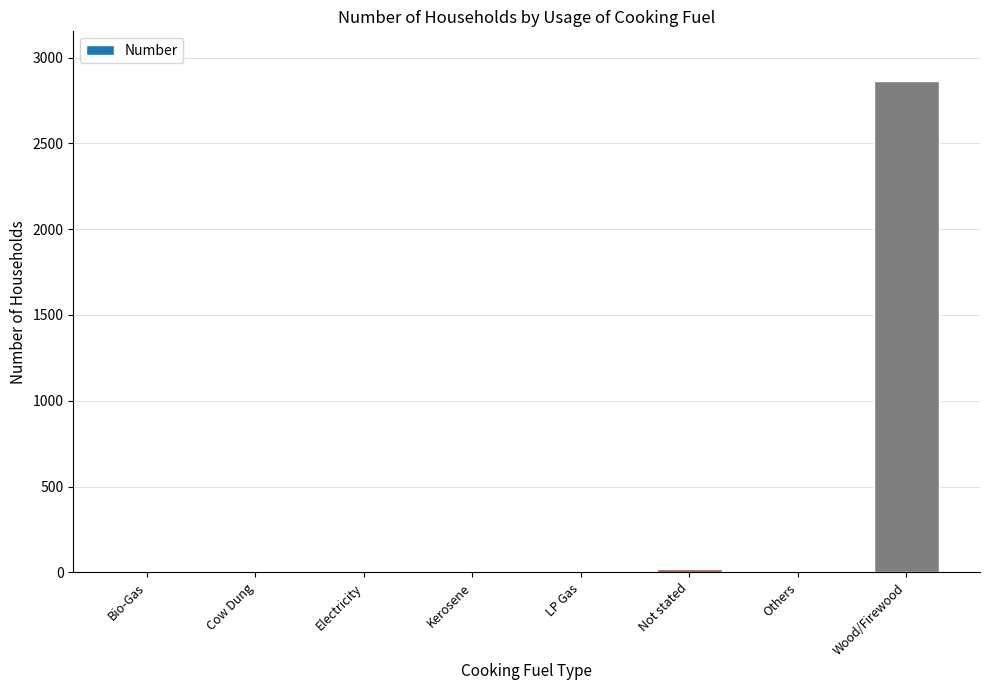

What is the maximum value shown in the chart?

2866